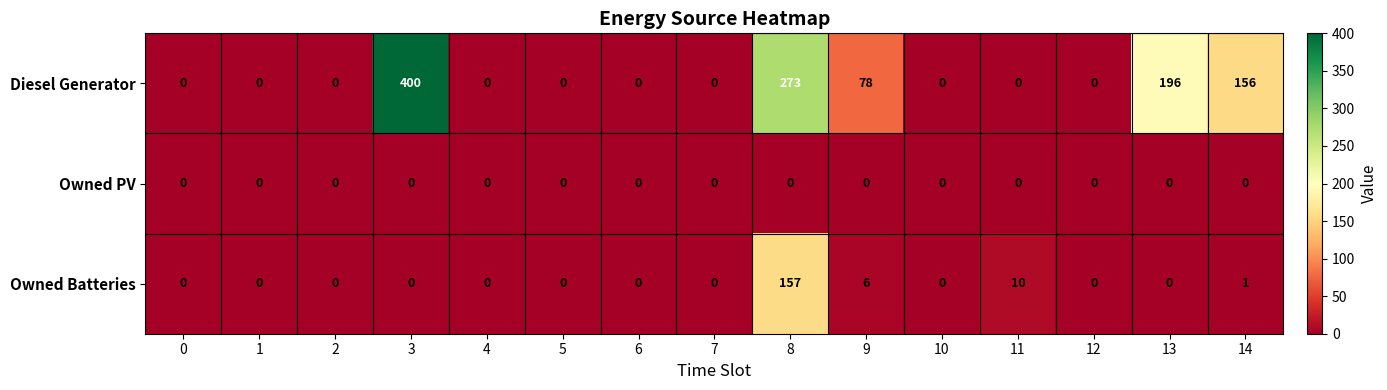

Which category has the highest value across all series?

3